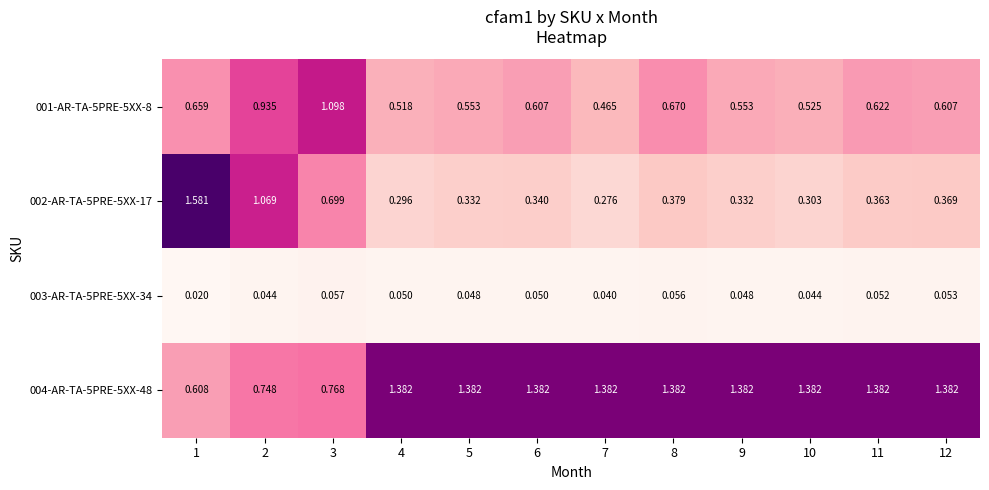

Is the value of 004-AR-TA-5PRE-5XX-48 at 4 greater than the value of 003-AR-TA-5PRE-5XX-34 at 3?

Yes